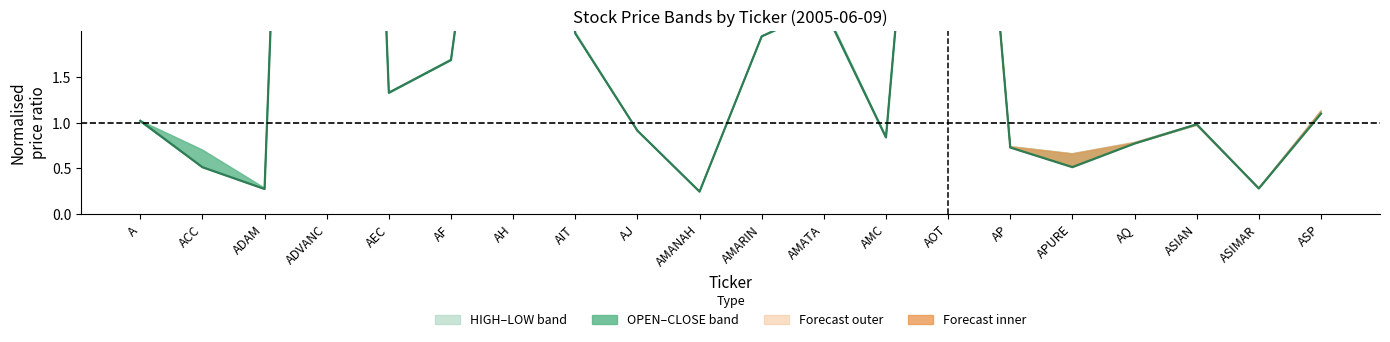

What is the value of the 2nd point from the left?

0.5